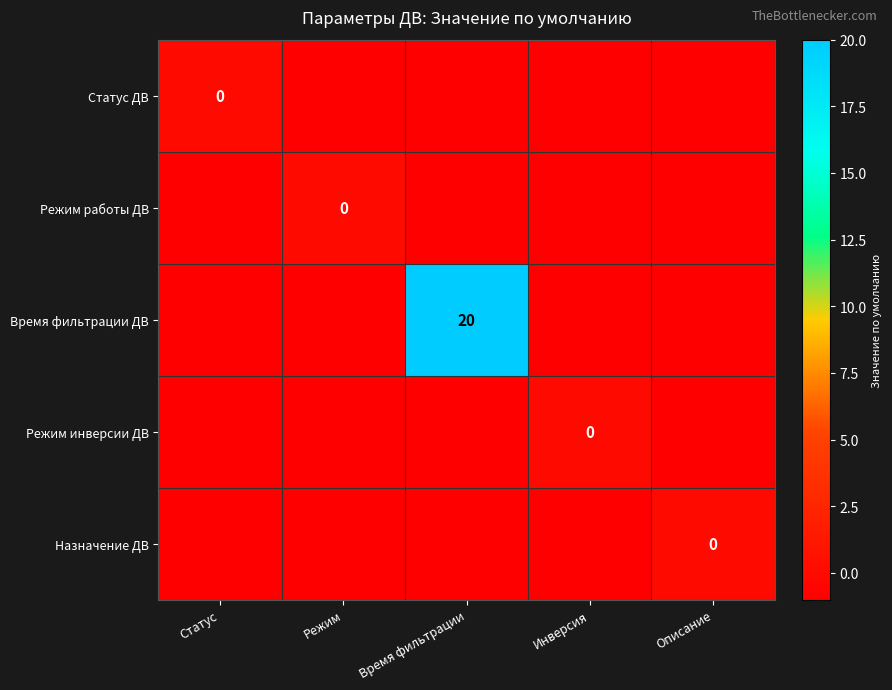

True or false: Режим работы ДВ has a value of -1 at Инверсия.

True